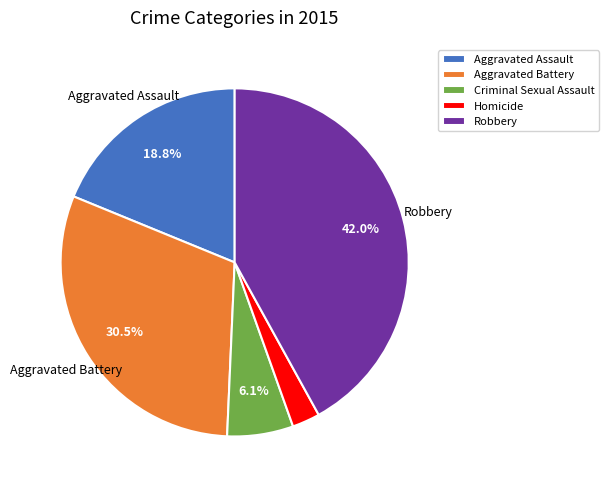

Is it true that Homicide is 3% of the pie?

True